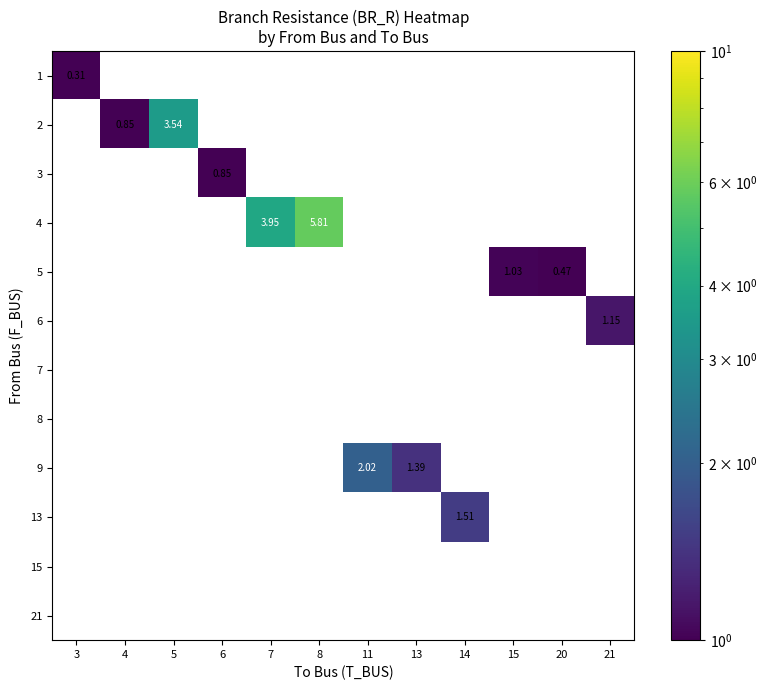

The 6 series shows 0.0 at 15. True or false?

True